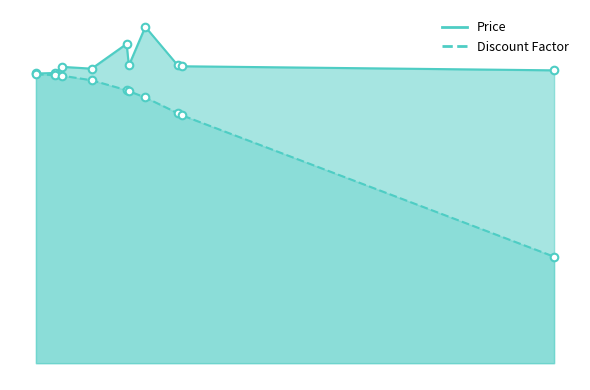

What is the change in value from 2014-03-31 to 2042-02-17?

+1.1